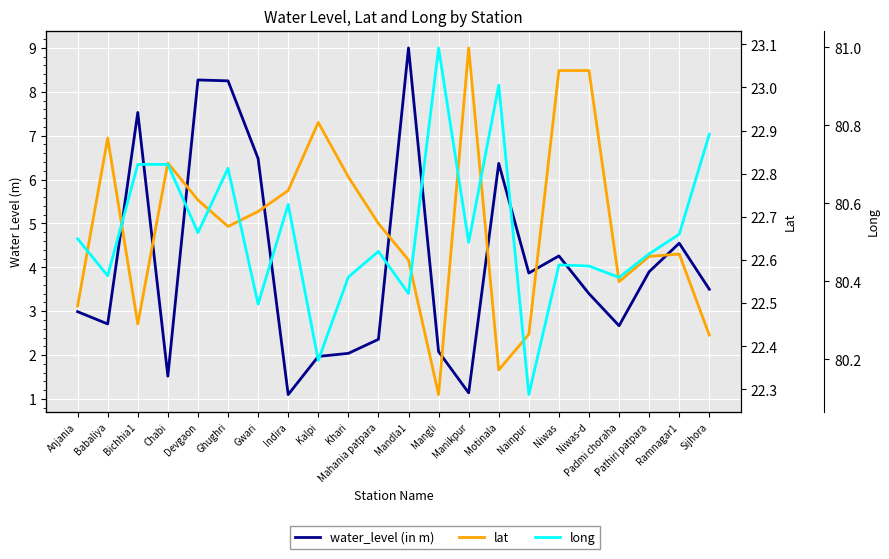

Reading left to right, extract all data points from this chart.

water_level (in m): Anjania=3.0	Babaliya=2.7	Bichhia1=7.5	Chabi=1.5	Devgaon=8.3	Ghughri=8.2	Gwari=6.5	Indira=1.1	Kalpi=2.0	Khari=2.0	Mahania patpara=2.4	Mandla1=9.0	Mangli=2.1	Manikpur=1.1	Motinala=6.4	Nainpur=3.9	Niwas=4.3	Niwas-d=3.4	Padmi choraha=2.7	Pathiri patpara=3.9	Ramnagar1=4.5	Sijhora=3.5
lat: Anjania=22.5	Babaliya=22.9	Bichhia1=22.5	Chabi=22.8	Devgaon=22.7	Ghughri=22.7	Gwari=22.7	Indira=22.8	Kalpi=22.9	Khari=22.8	Mahania patpara=22.7	Mandla1=22.6	Mangli=22.3	Manikpur=23.1	Motinala=22.3	Nainpur=22.4	Niwas=23.0	Niwas-d=23.0	Padmi choraha=22.6	Pathiri patpara=22.6	Ramnagar1=22.6	Sijhora=22.4
long: Anjania=80.5	Babaliya=80.4	Bichhia1=80.7	Chabi=80.7	Devgaon=80.5	Ghughri=80.7	Gwari=80.3	Indira=80.6	Kalpi=80.2	Khari=80.4	Mahania patpara=80.5	Mandla1=80.4	Mangli=81.0	Manikpur=80.5	Motinala=80.9	Nainpur=80.1	Niwas=80.4	Niwas-d=80.4	Padmi choraha=80.4	Pathiri patpara=80.5	Ramnagar1=80.5	Sijhora=80.8